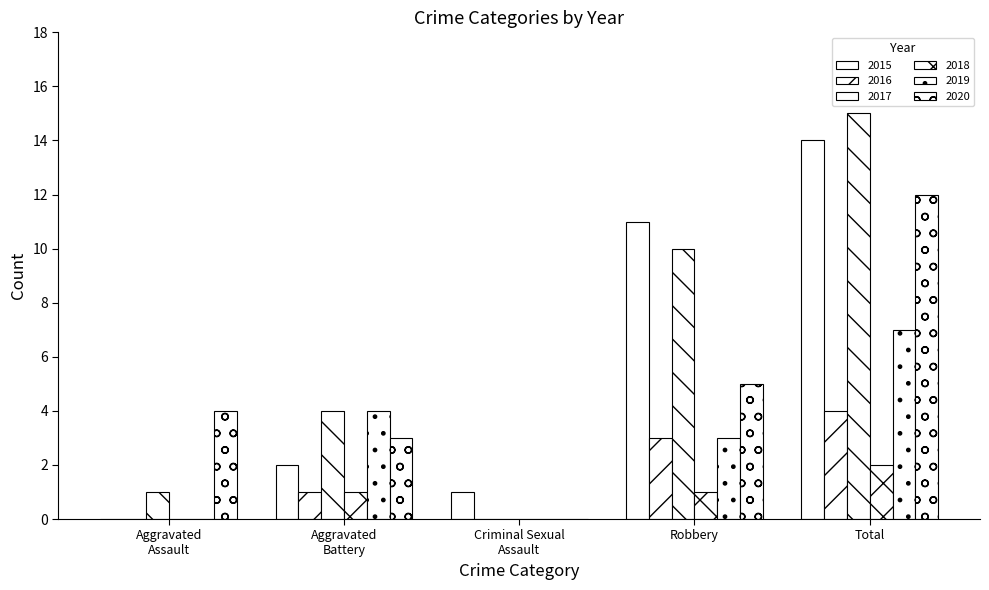

What is the label of the 3rd bar from the left?

Criminal Sexual Assault